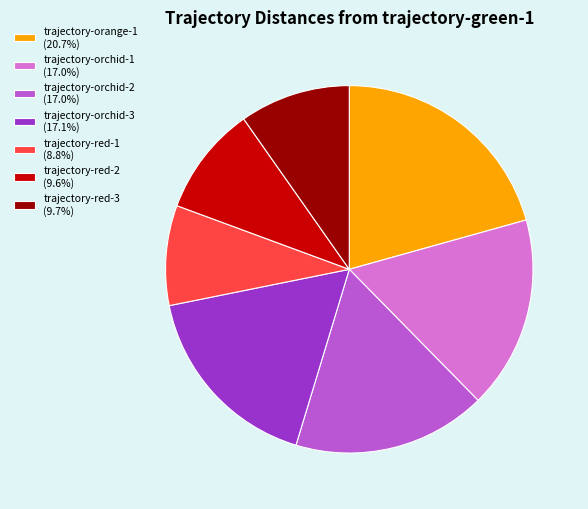

What is the ratio of the value at trajectory-orange-1 to the value at trajectory-orchid-1?

1.2